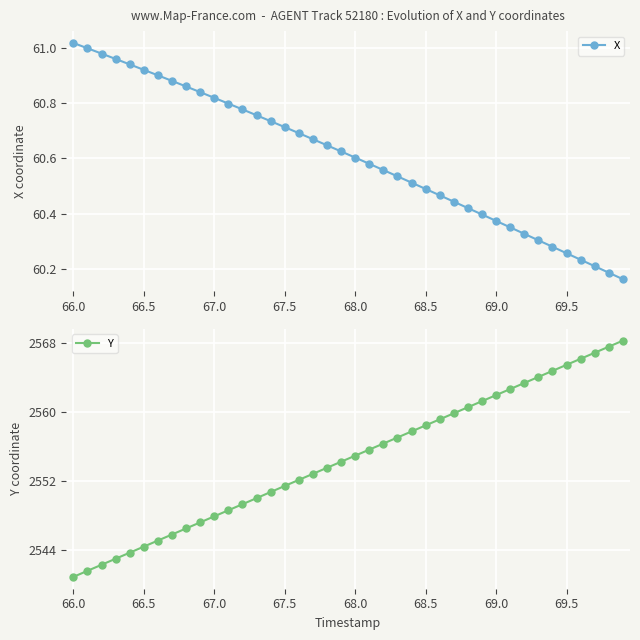

Rank the series by their average value, from lowest to highest.

X, Y